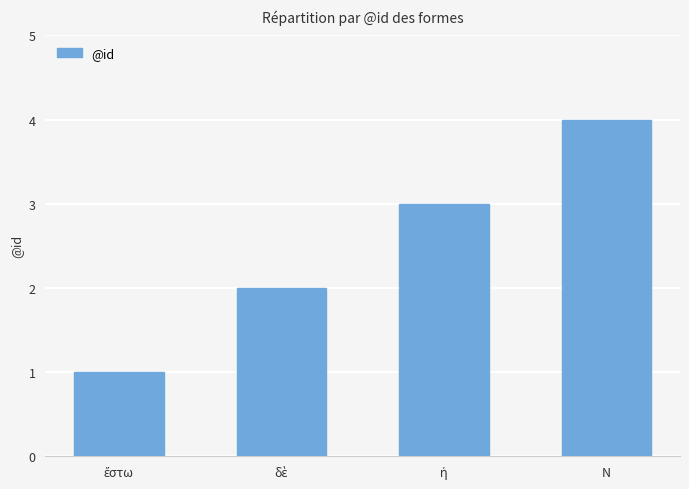

What position from the left is Ν?

4